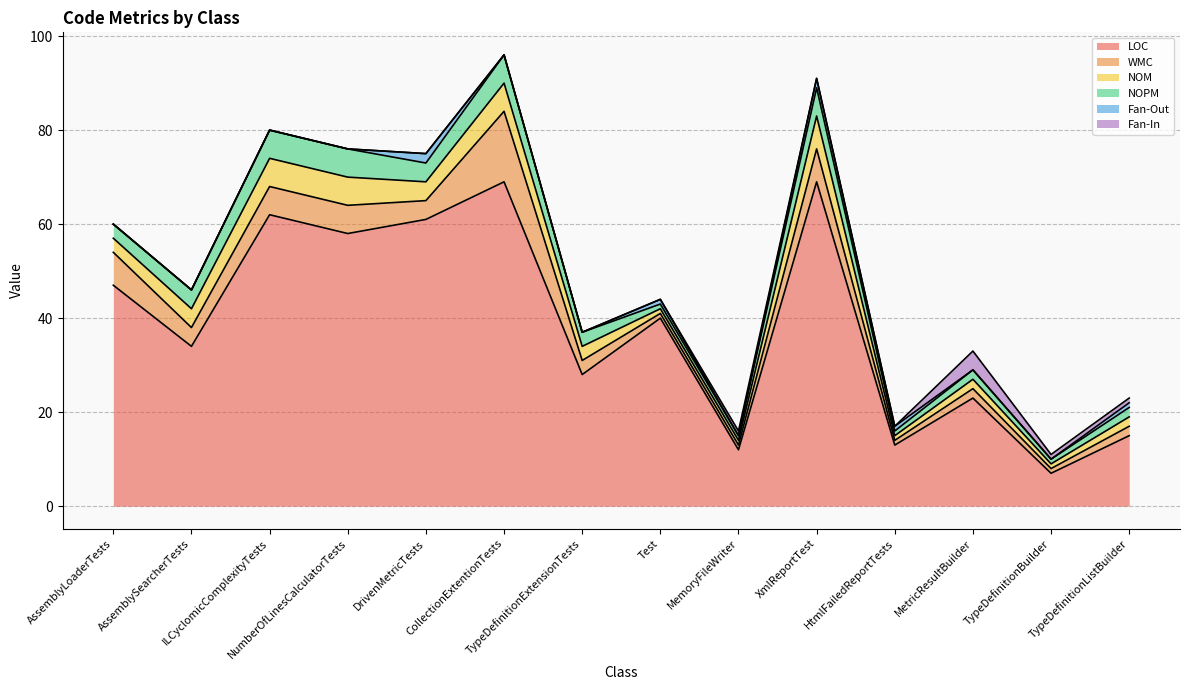

What is the sum of all Fan-In values?

7